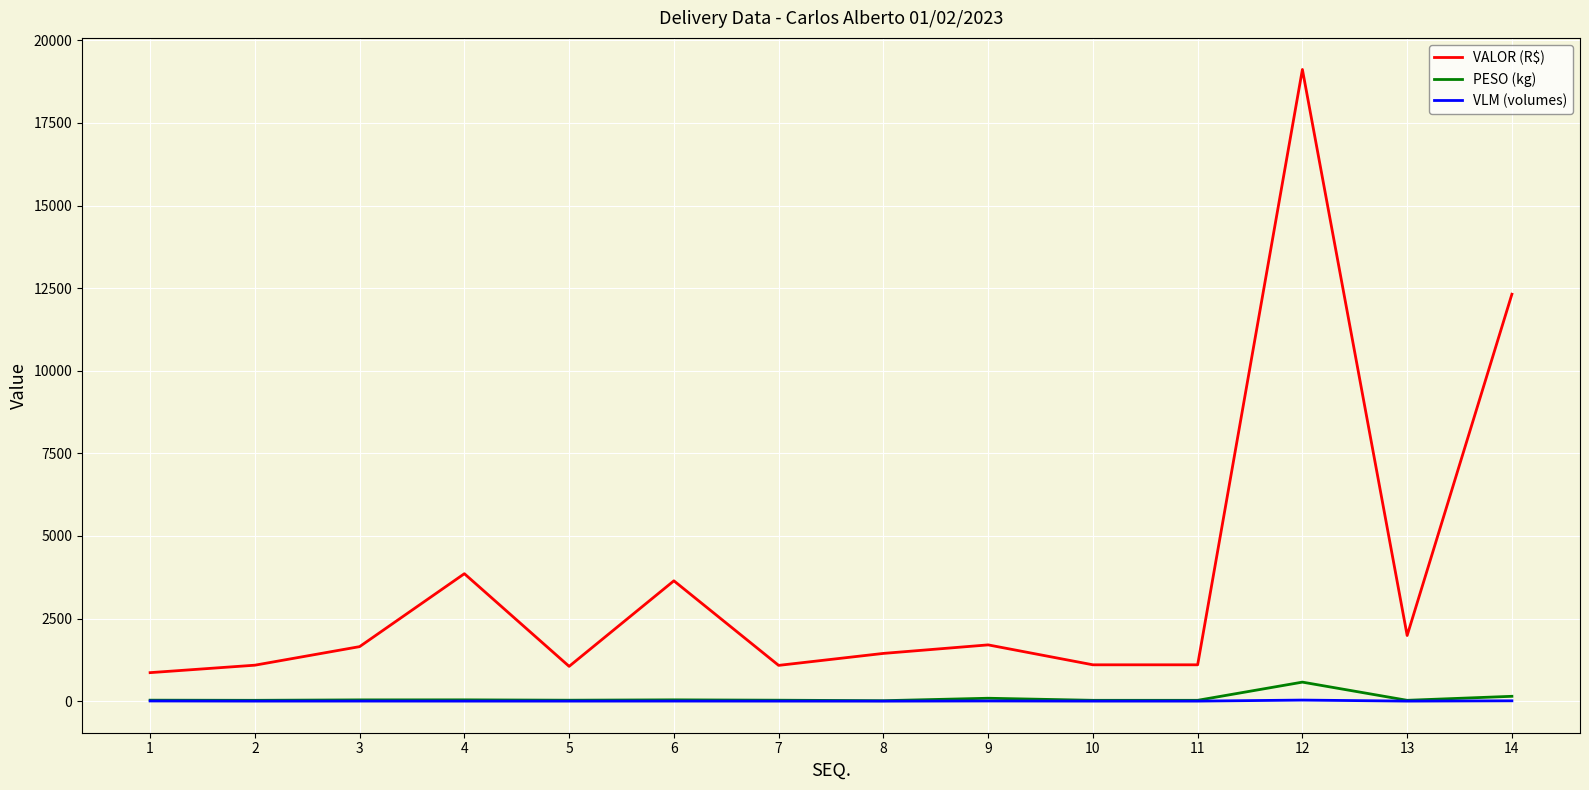

What is the maximum value for PESO (kg)?

576.4